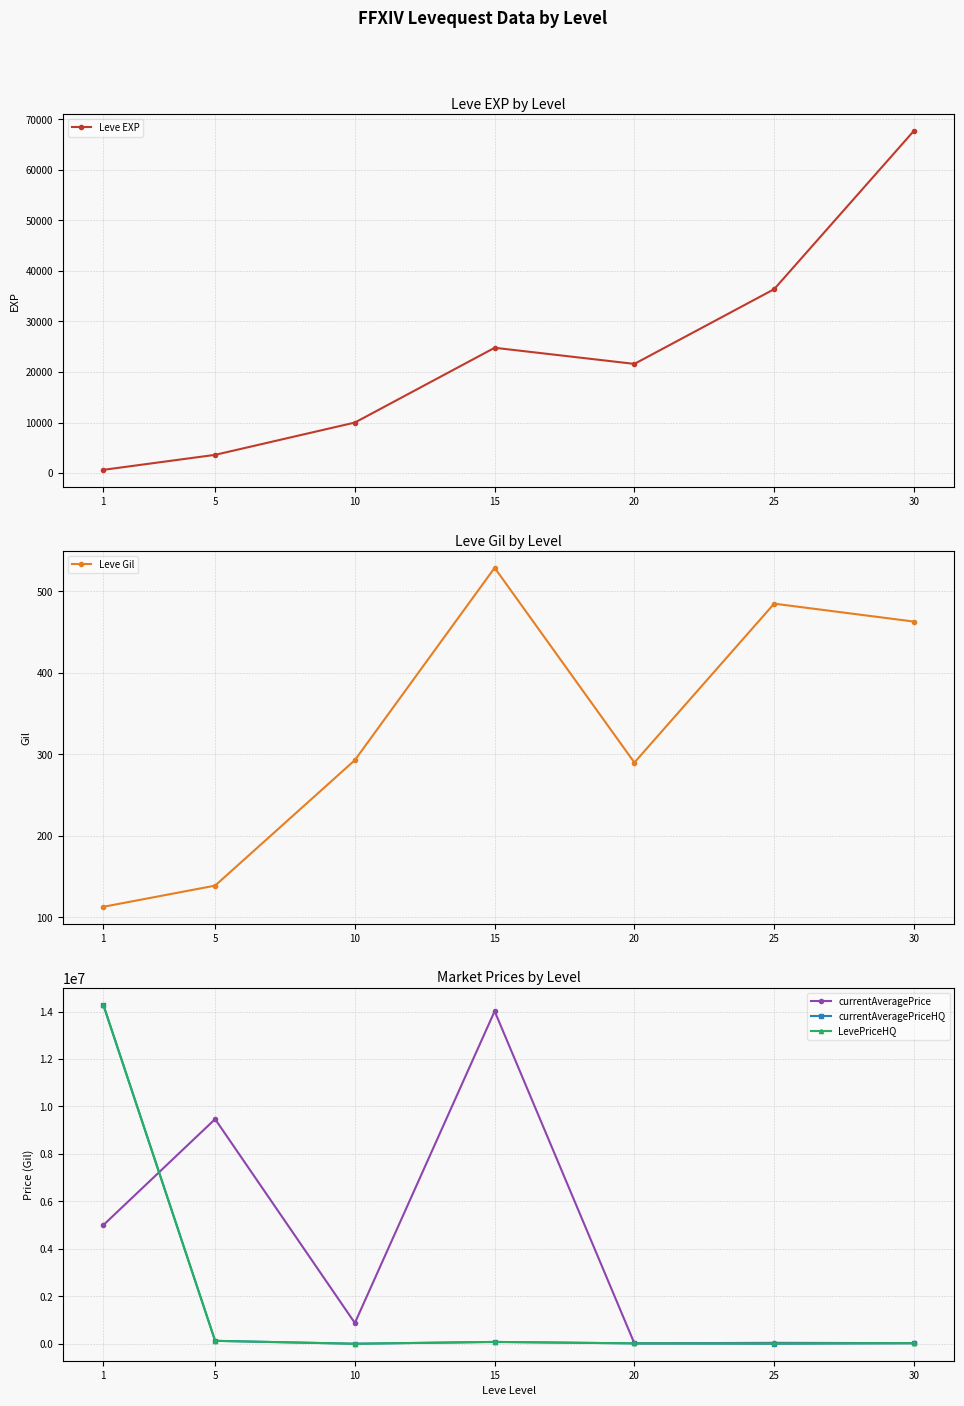

Is it true that Leve Gil equals 485.0 at 25?

True